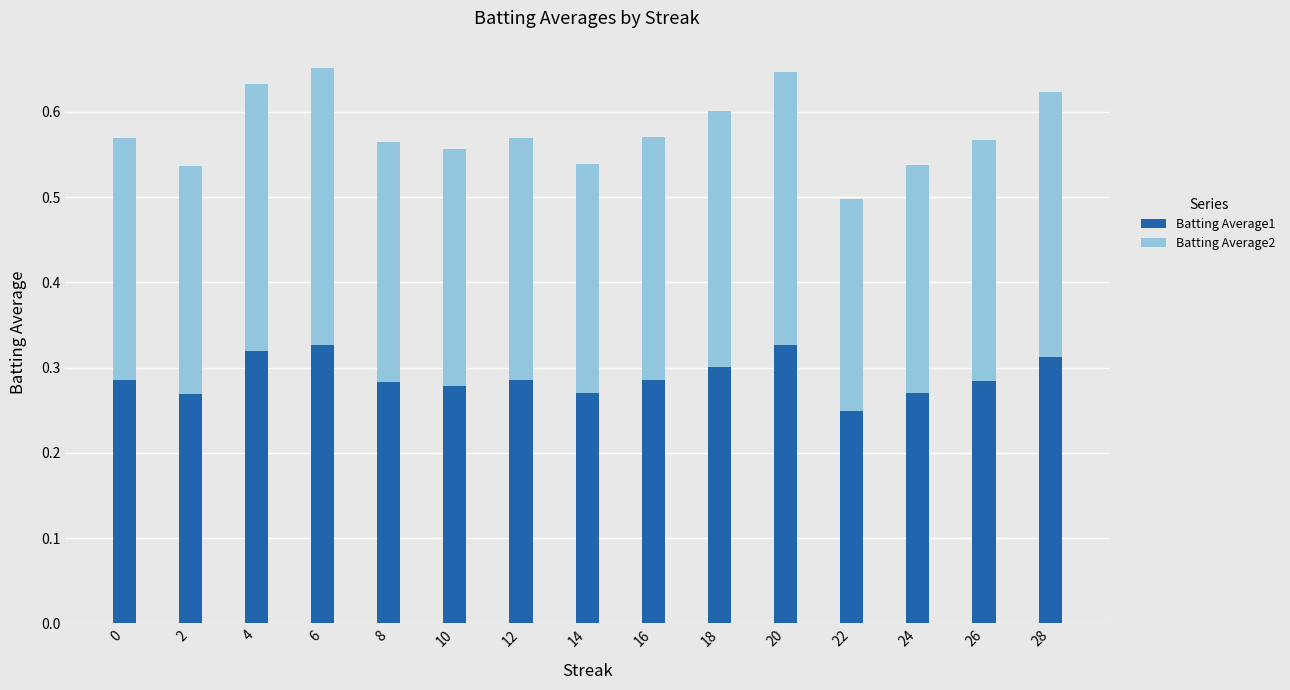

Is it true that Batting Average1 equals 0.1 at 10?

False